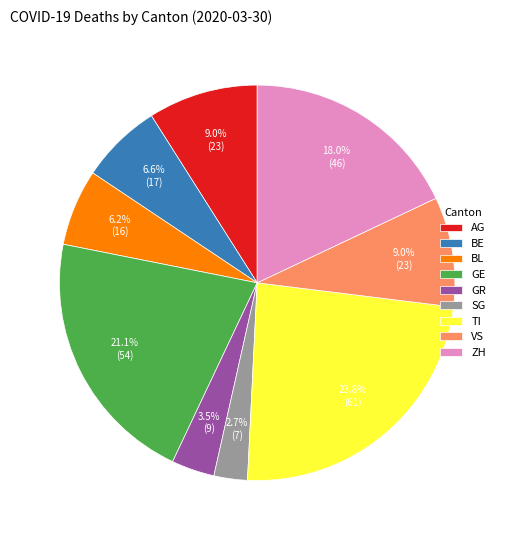

What is the ratio of the value at AG to the value at SG?

3.3